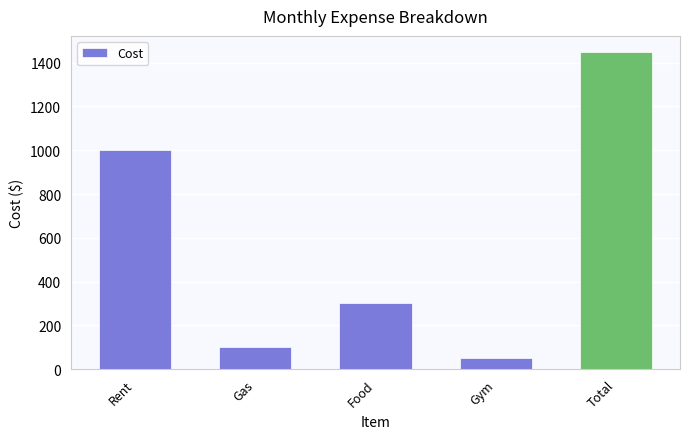

Are the bars grouped side by side (vs. stacked)?

No